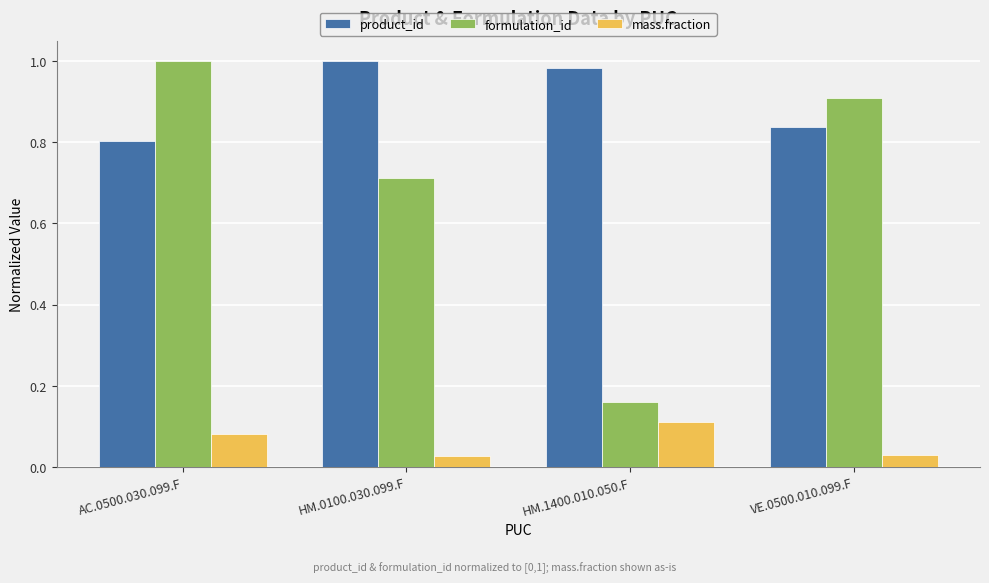

How many categories are shown in the chart?

4